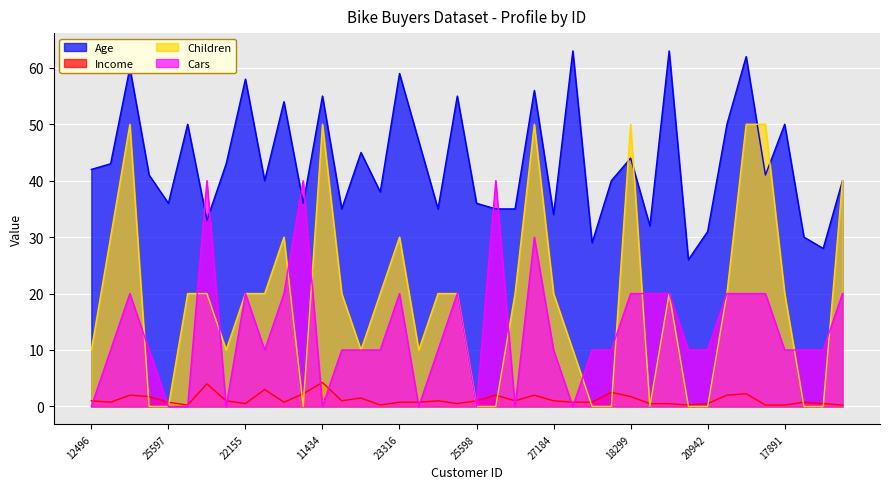

The Children series shows 5.7 at 20870. True or false?

False